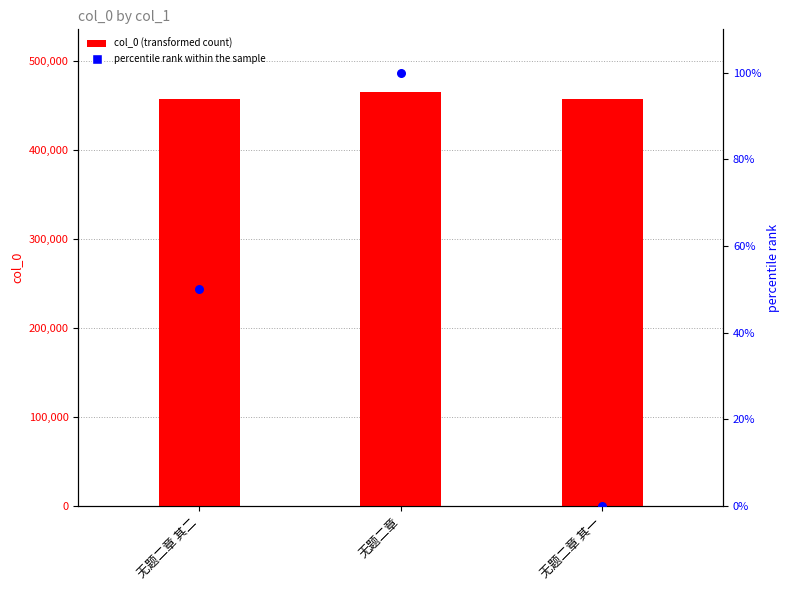

What is the change in value from 无题二章 其二 to 无题二章?

+50